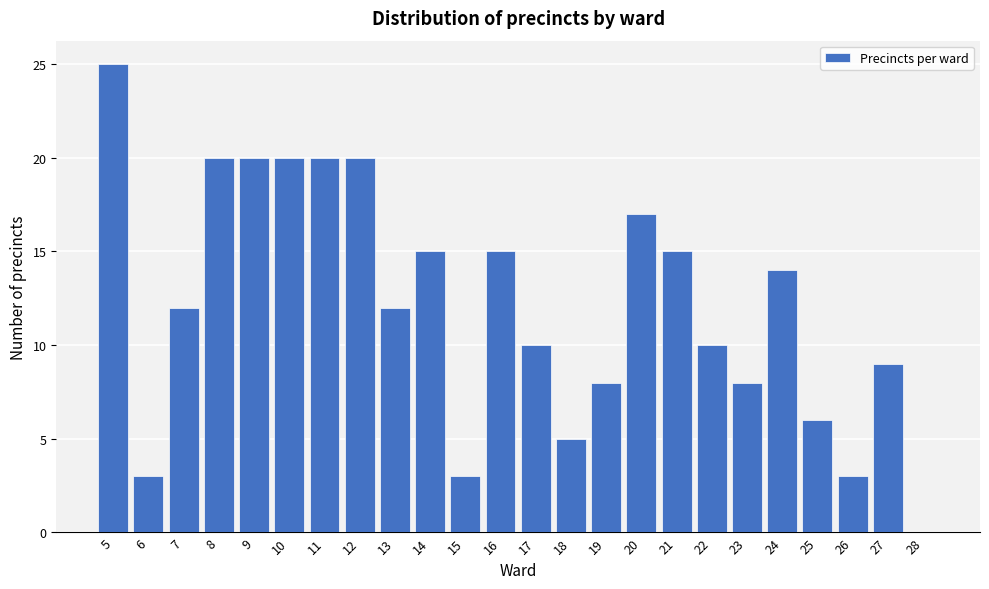

Reading left to right, list all the values displayed in this chart.

5=25	6=3	7=12	8=20	9=20	10=20	11=20	12=20	13=12	14=15	15=3	16=15	17=10	18=5	19=8	20=17	21=15	22=10	23=8	24=14	25=6	26=3	27=9	28=0